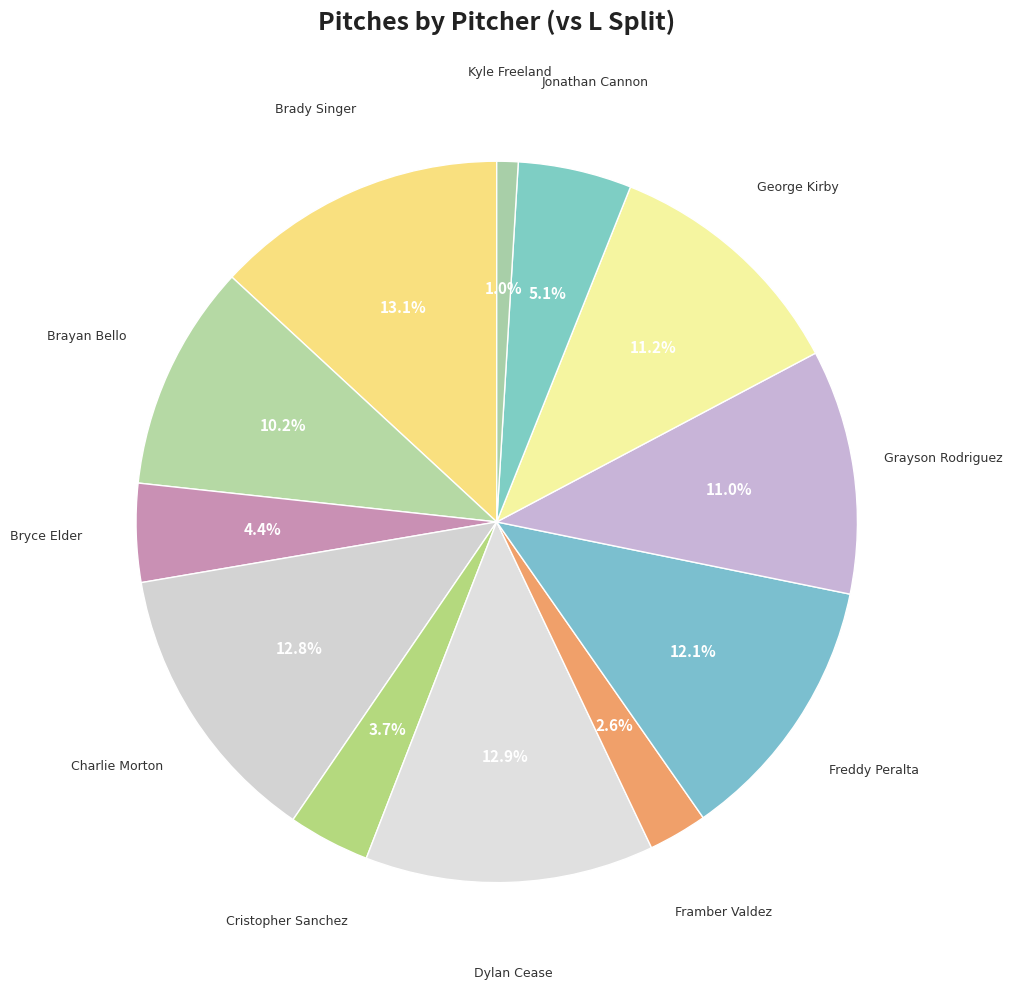

How many segments does this pie chart have?

12